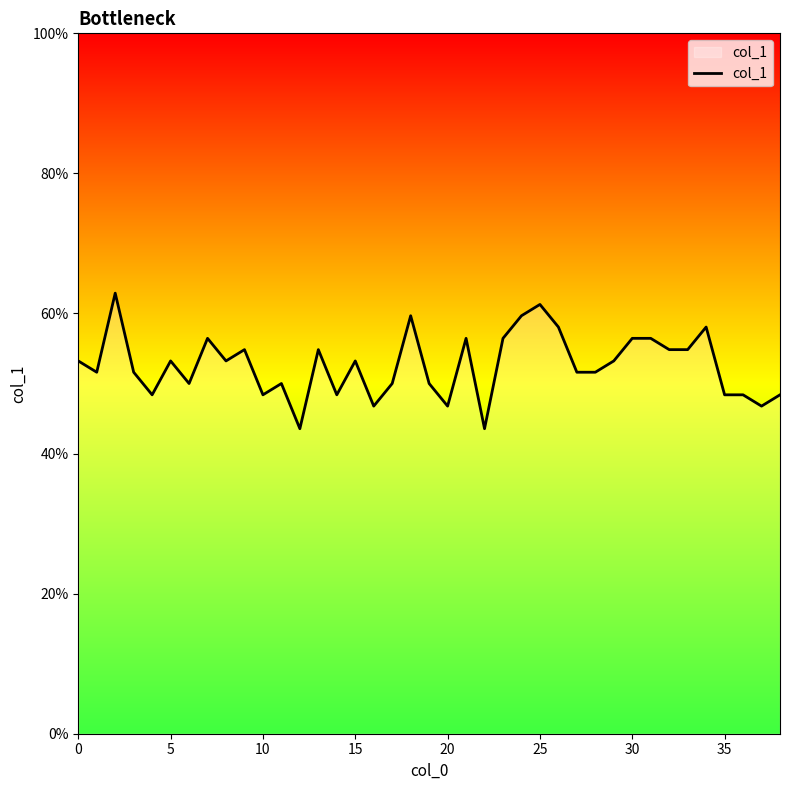

True or false: the data has more than 1 interior local peaks.

True